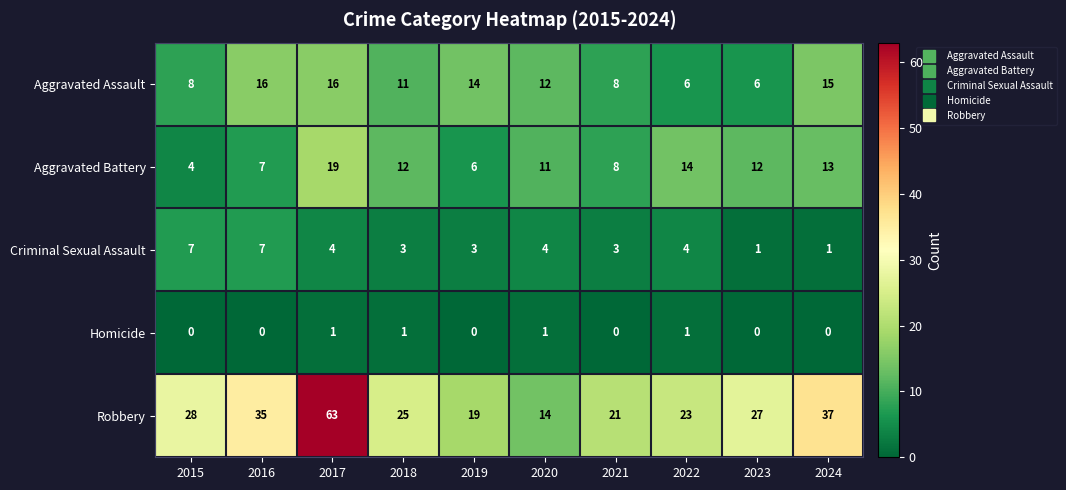

What is the maximum value for Aggravated Assault?

16